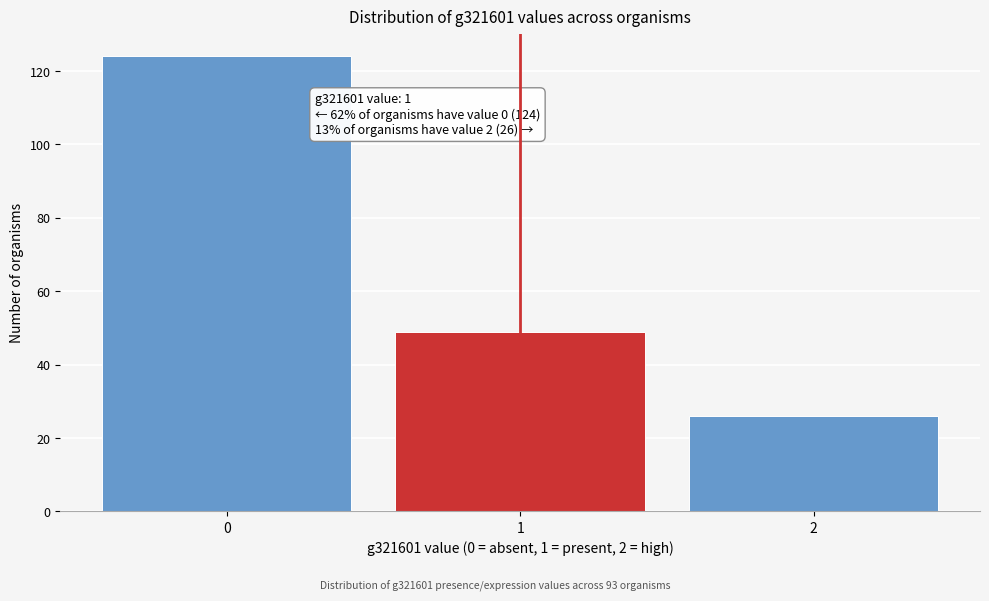

Reading left to right, list all the values displayed in this chart.

124	49	26